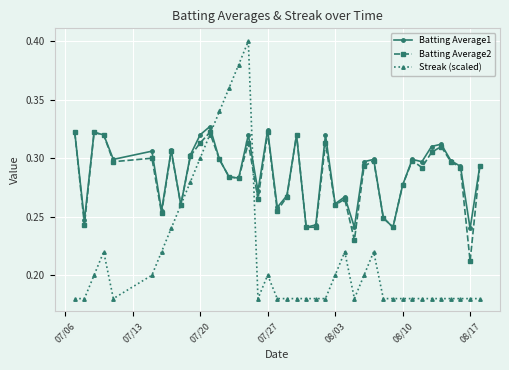

Which series ends up on top after the final intersection of Batting Average2 and Streak (scaled)?

Batting Average2